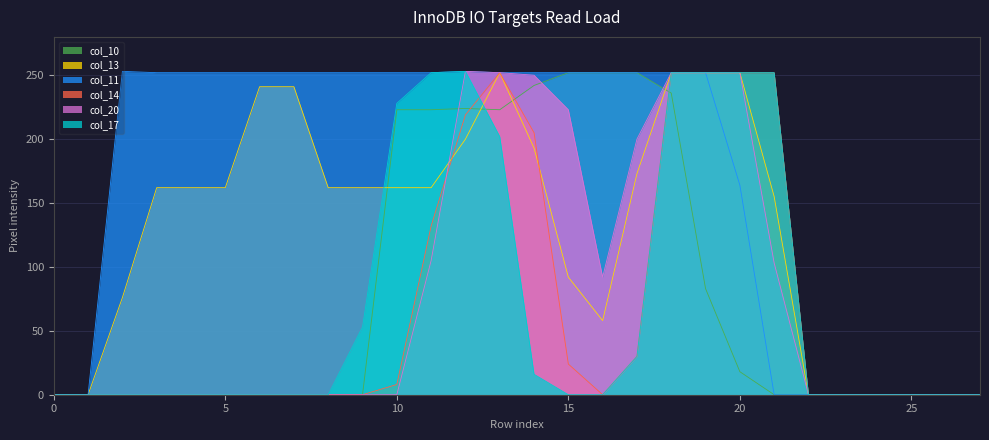

Is it true that col_20 equals 94 at 23?

False